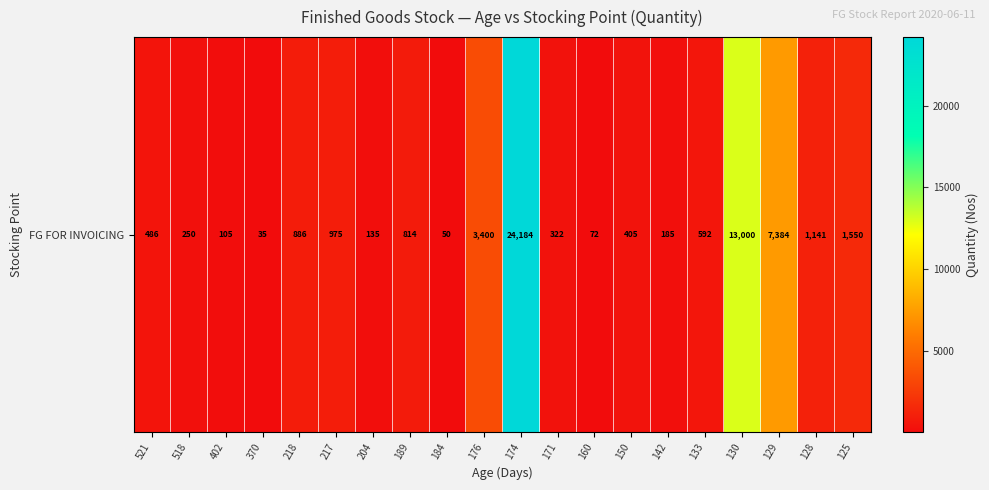

Between 218 and 176, which is larger?

176